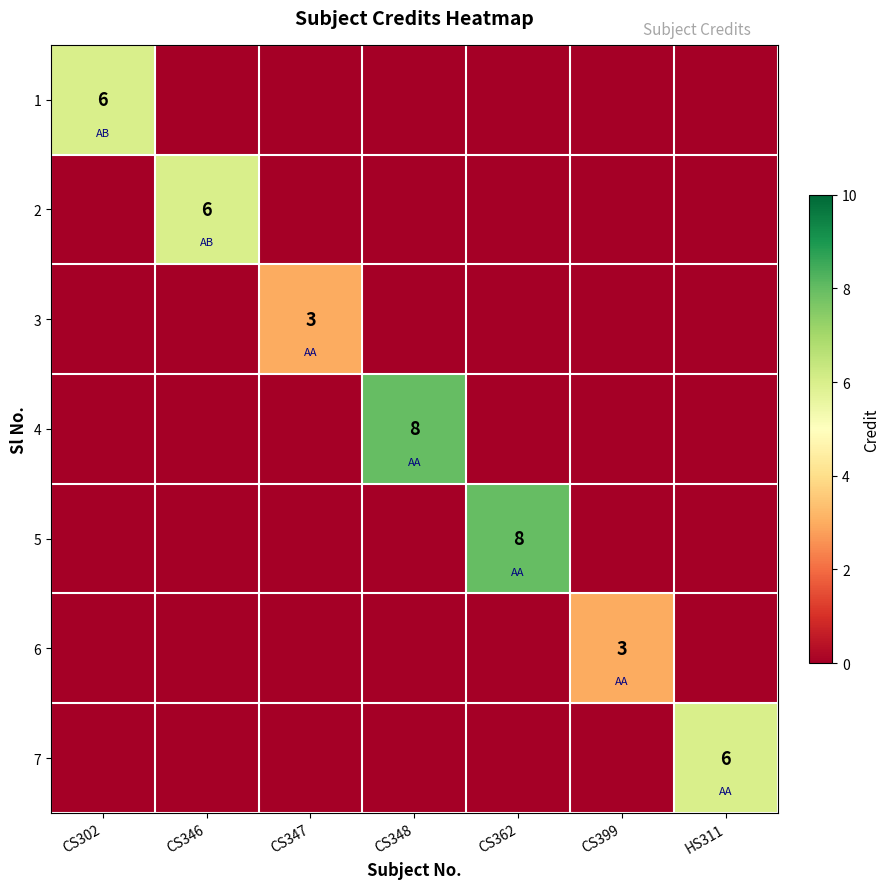

What is the sum of all 5 values?

8